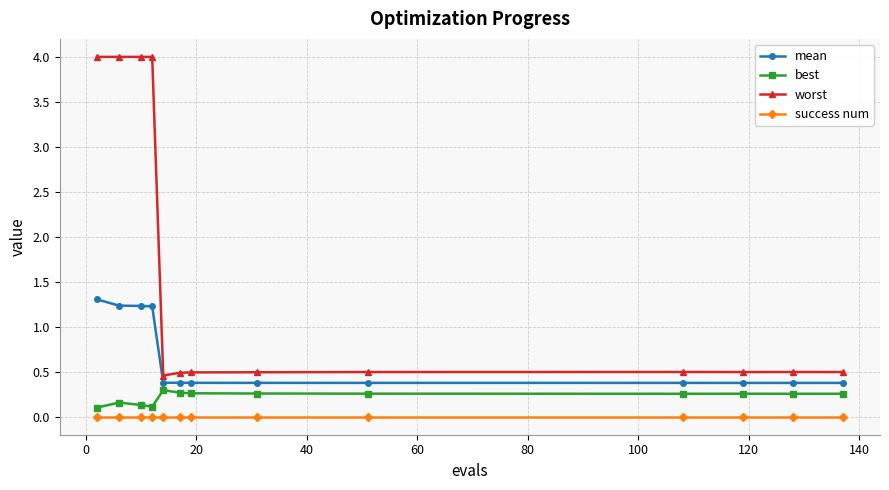

True or false: worst has more than 1 interior local peaks.

True